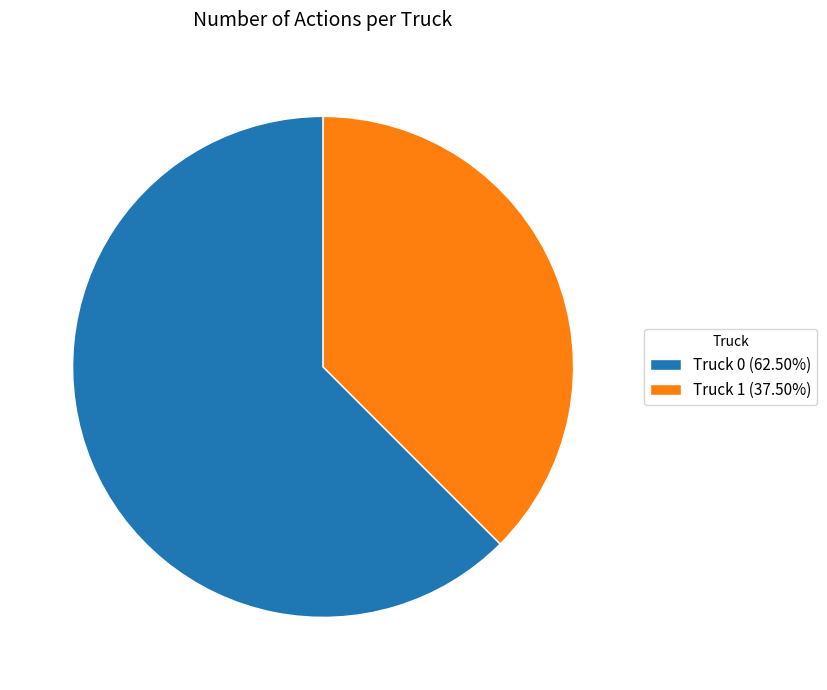

Is there a majority slice in this chart?

Yes